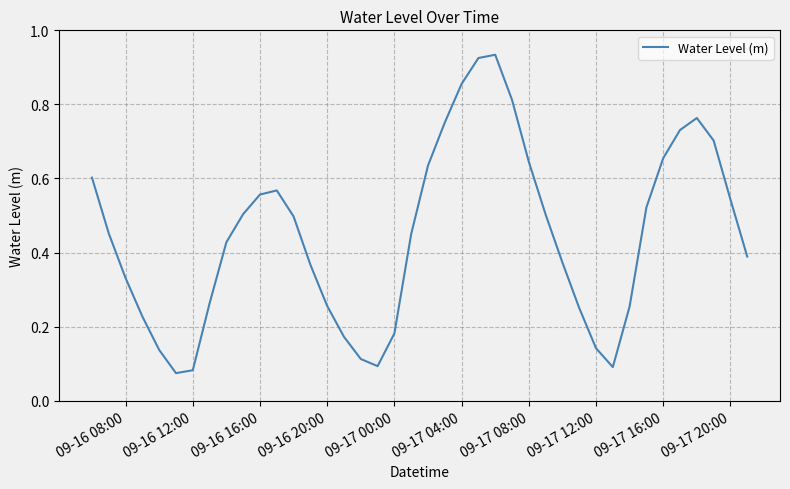

The chart shows a value of 0.3 at 09-17 08:00. True or false?

False